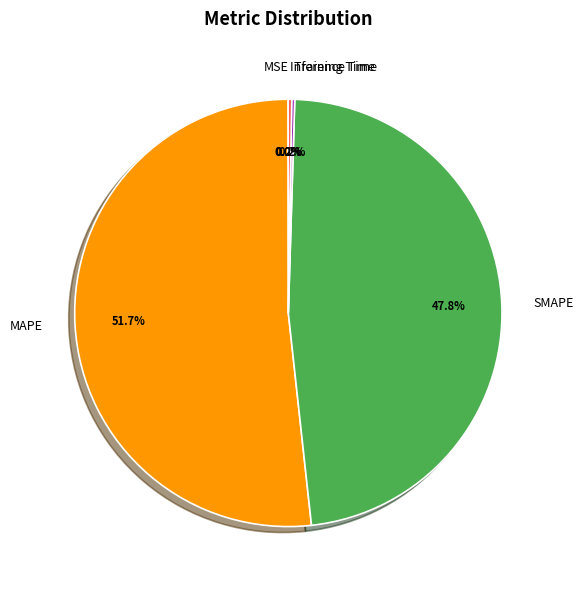

Which slice is the largest?

MAPE